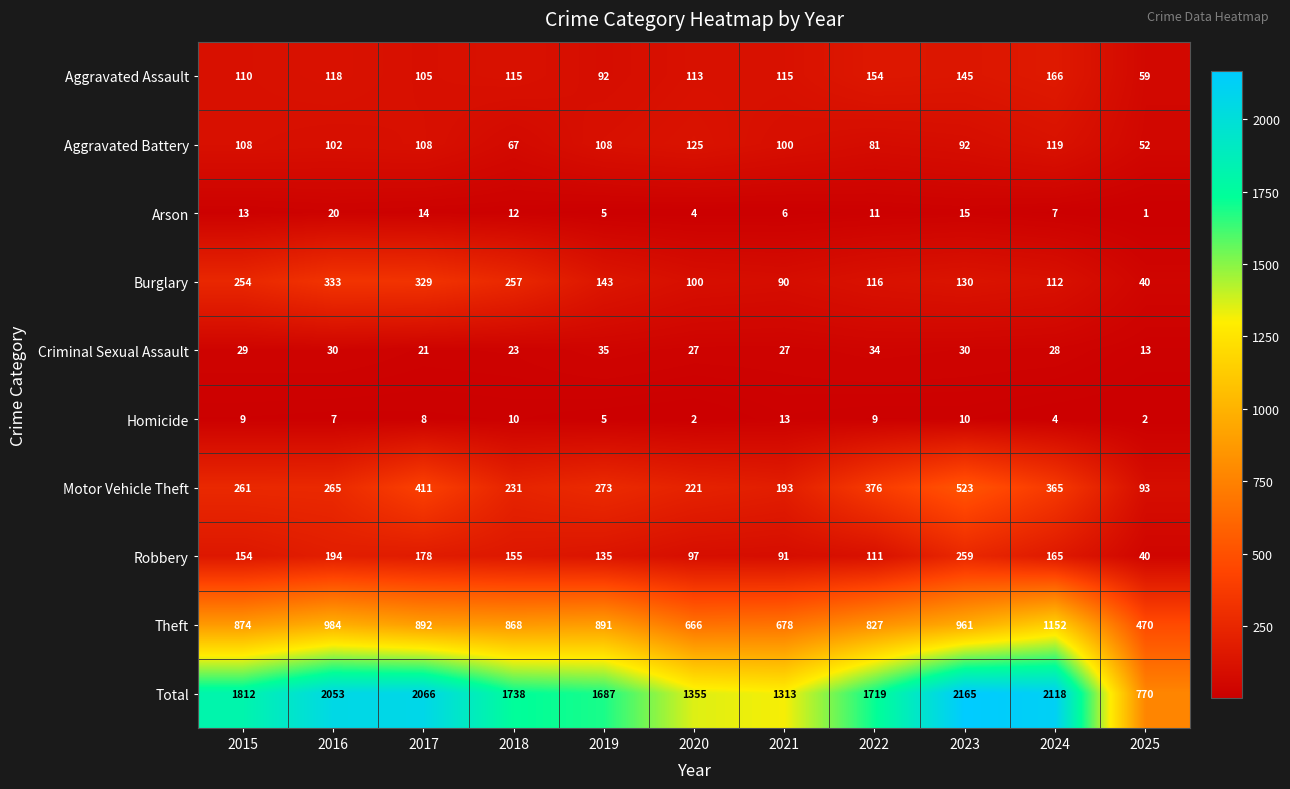

Between 2016 and 2024, which series saw the biggest shift?

Burglary